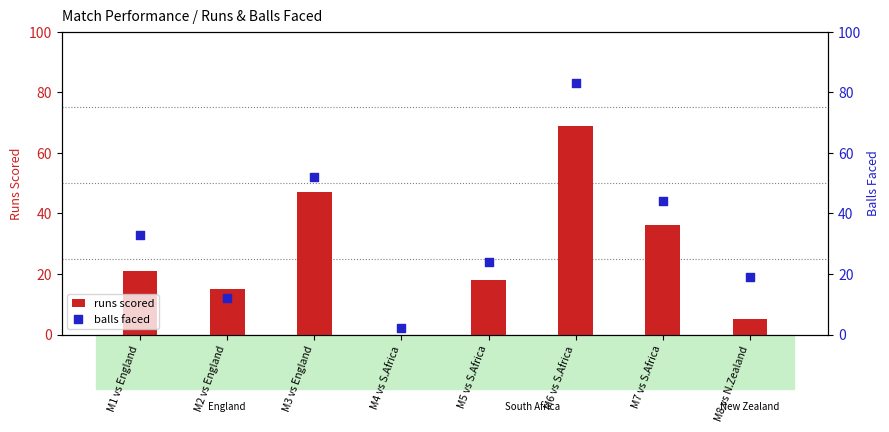

At how many categories does at least one series exceed 57?

1